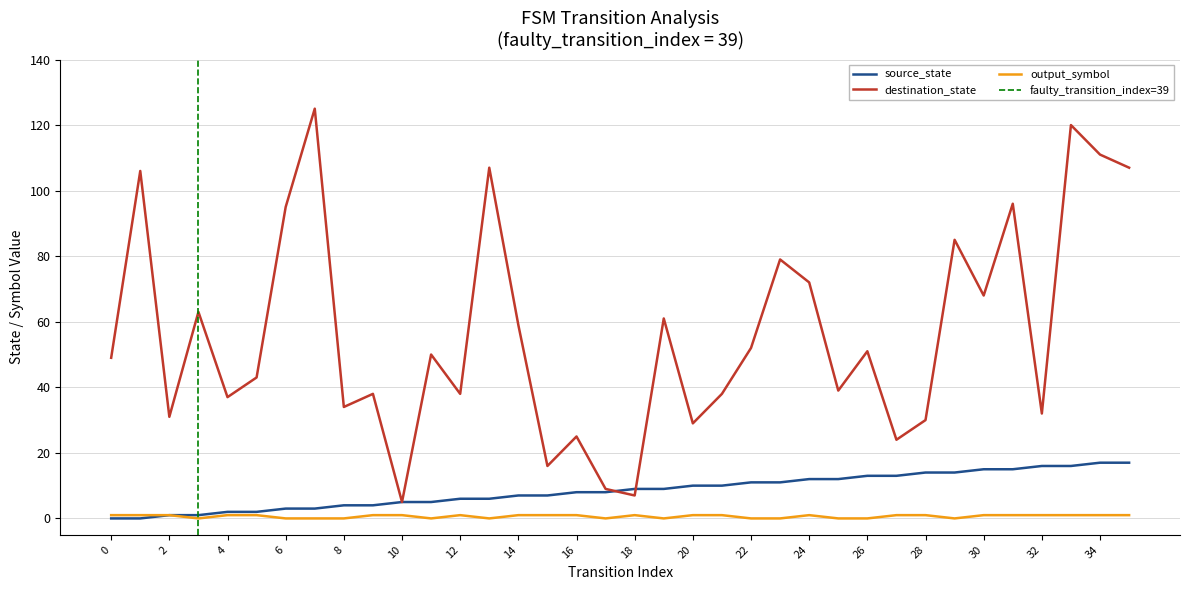

Between 33 and 23, which is larger?

33